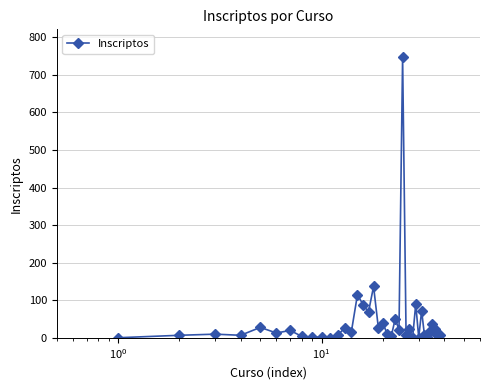

What is the sum of all values?

1756.5